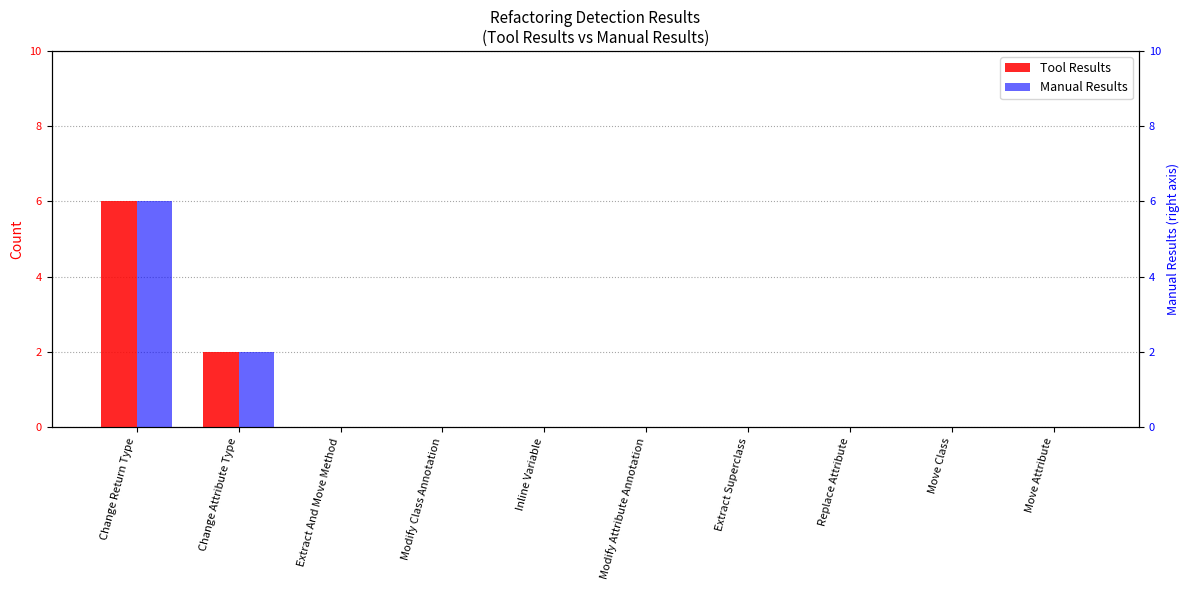

What is the label of the 9th bar from the left?

Move Class